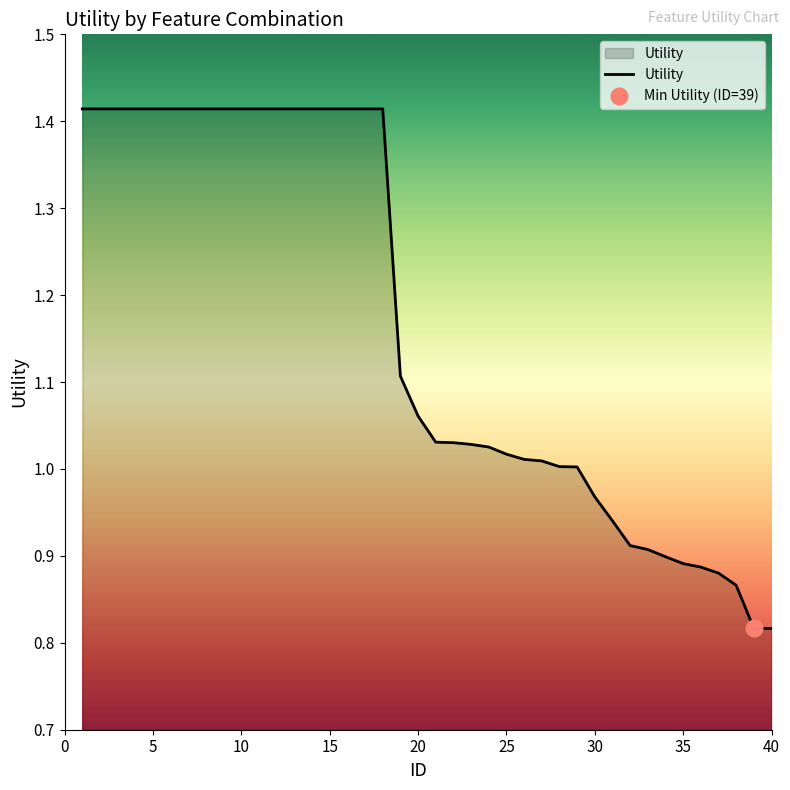

Approximately how many times larger is the value at 23 compared to 6?

0.7